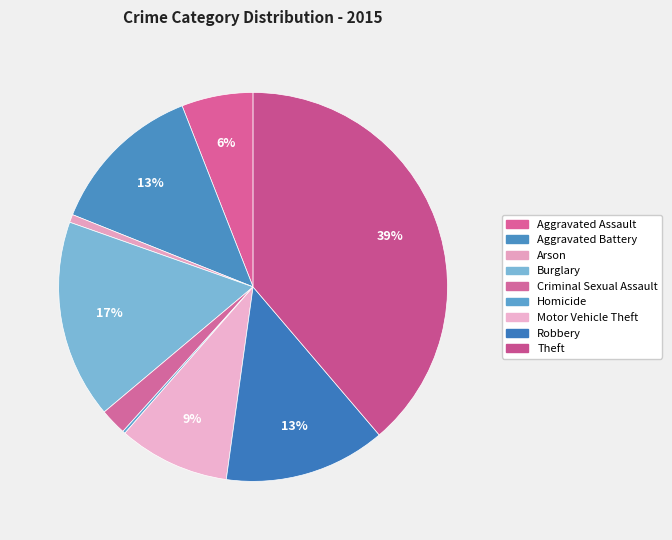

What is the total percentage of Burglary and Criminal Sexual Assault?

18.7%